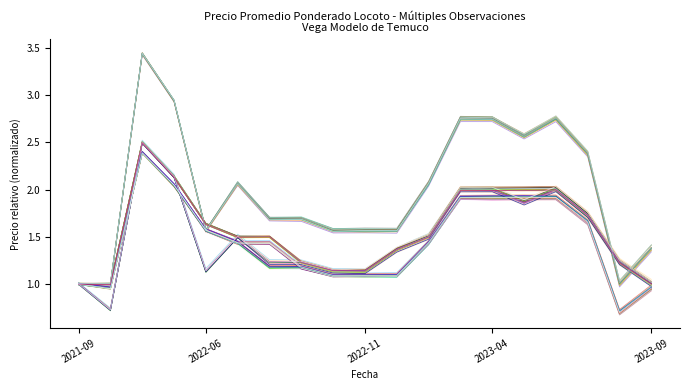

Where is Serie_1 nearest to the value 1?

2021-09